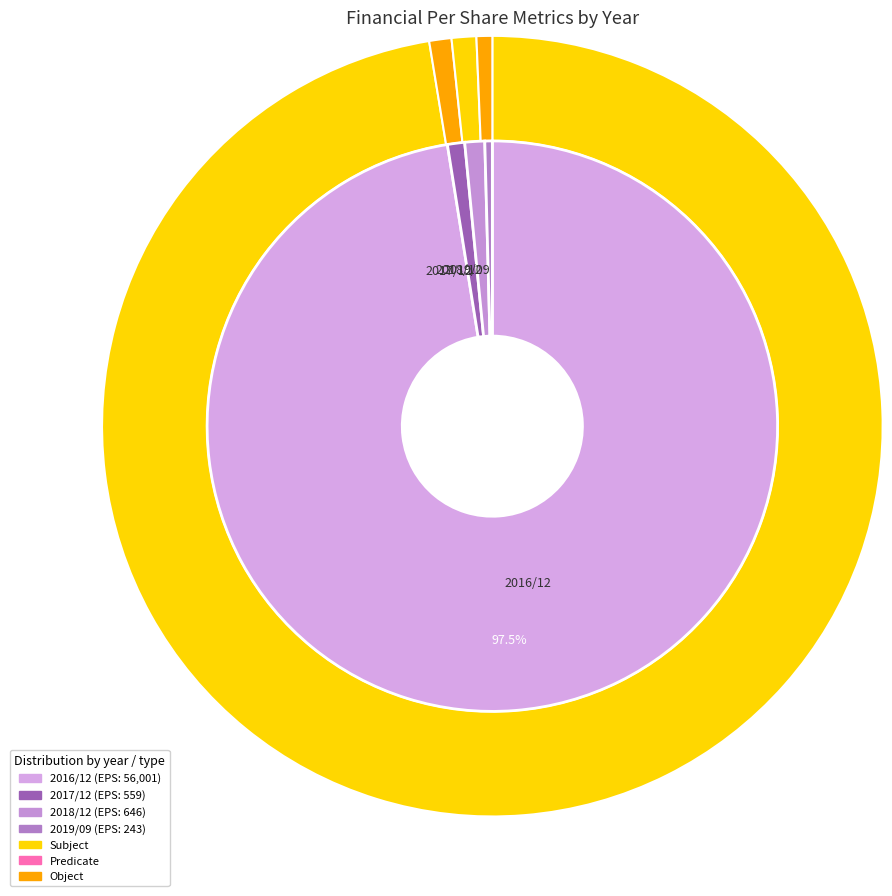

What is the largest slice in the pie chart?

2016/12